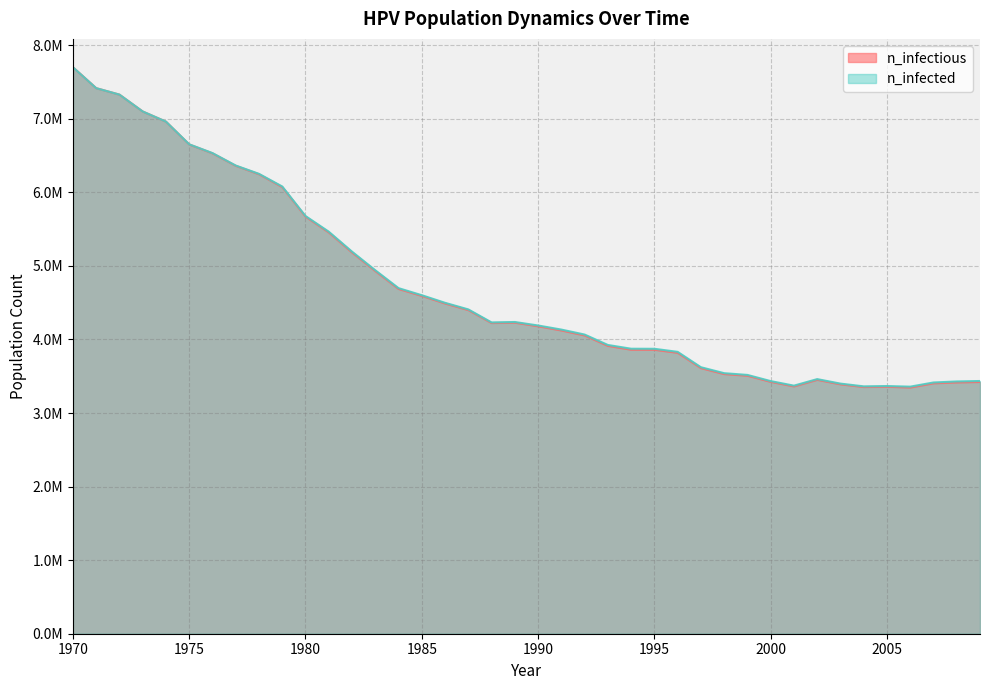

True or false: n_infected and n_infectious cross at least once.

False